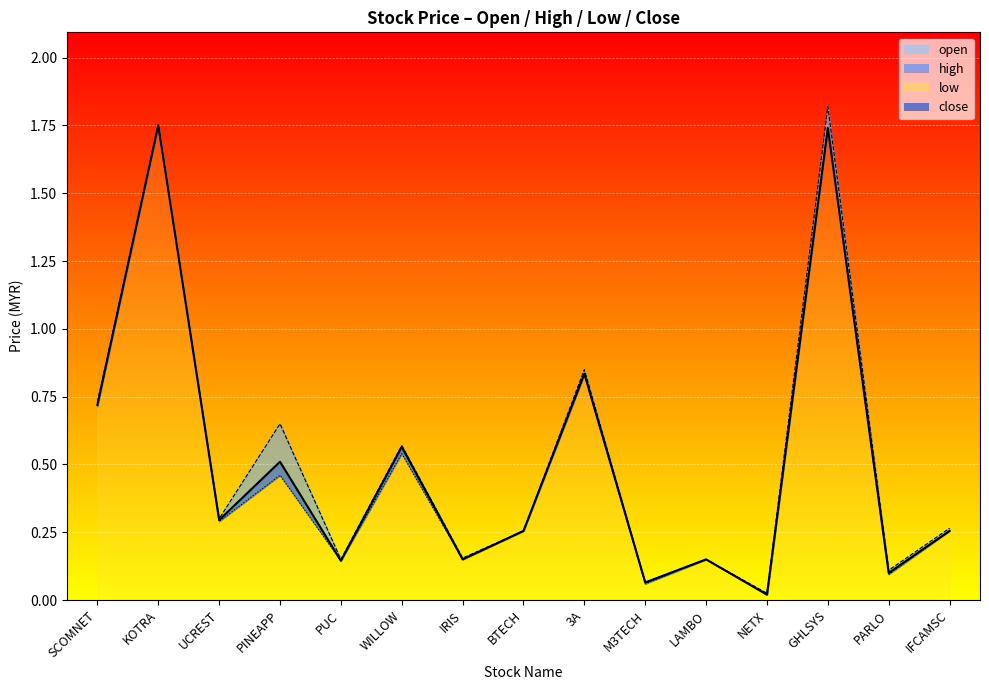

What is the label of the 2nd point from the left?

KOTRA